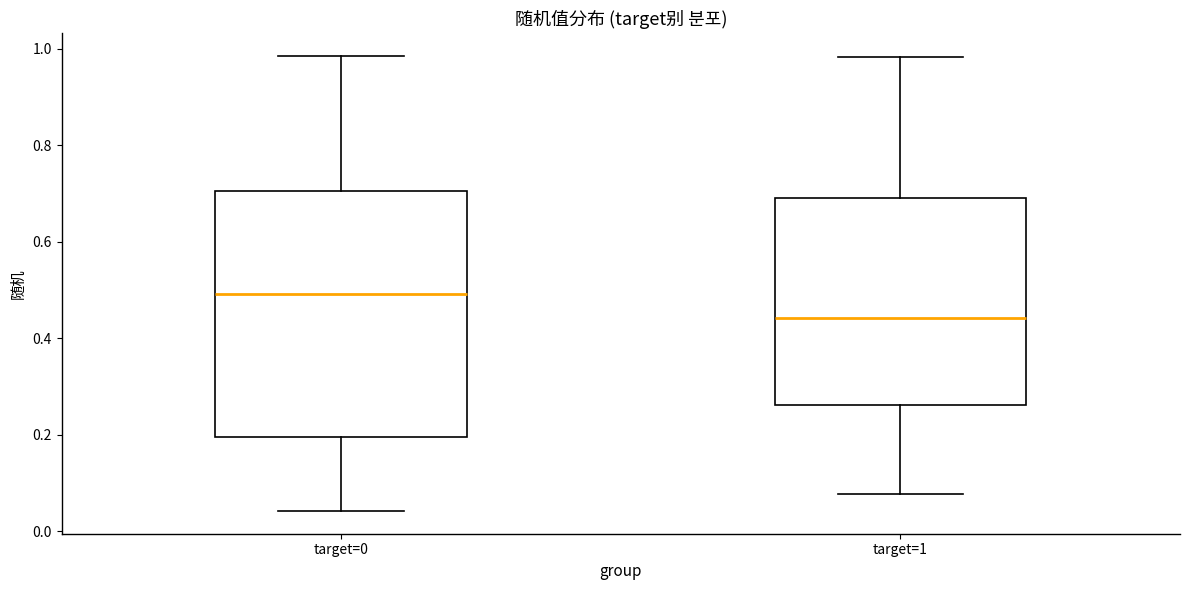

Which box is the tallest, from its lower edge to its upper edge?

target=0